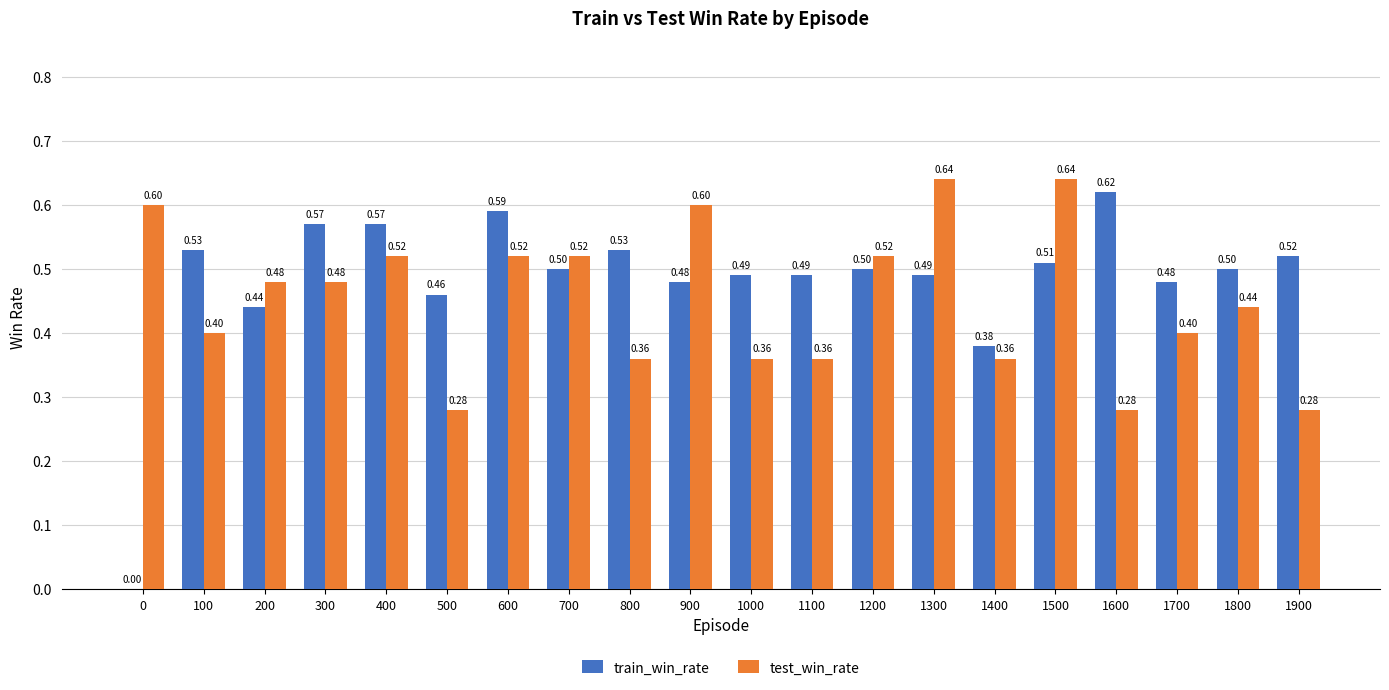

How many groups of bars are there?

20